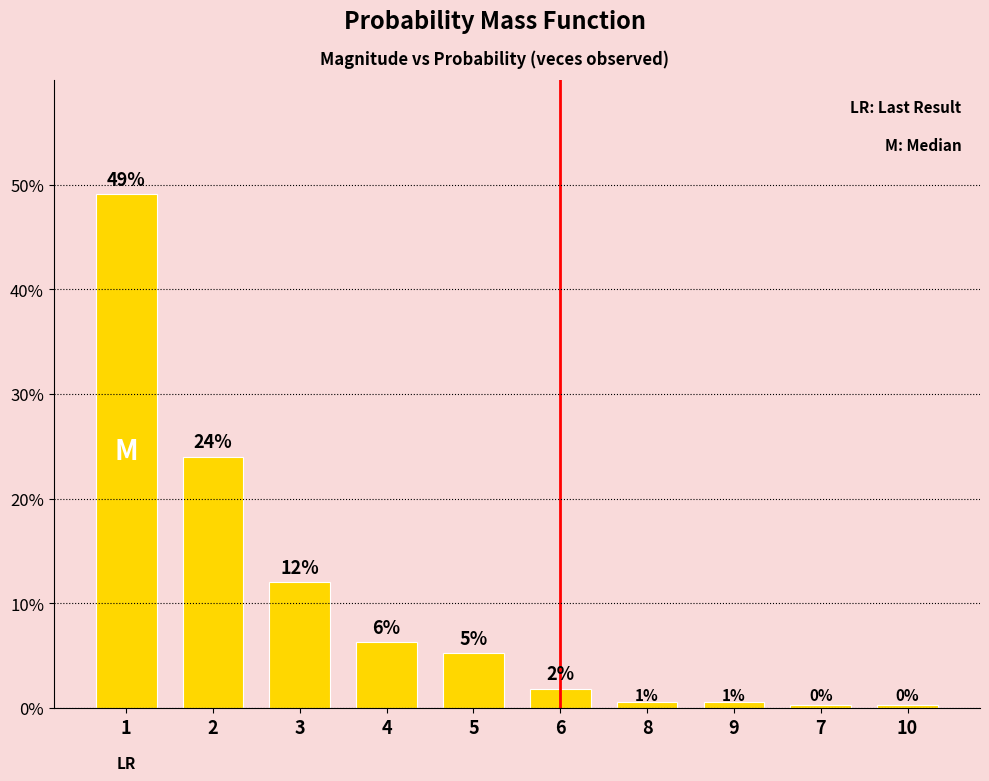

What is the maximum value shown in the chart?

0.5